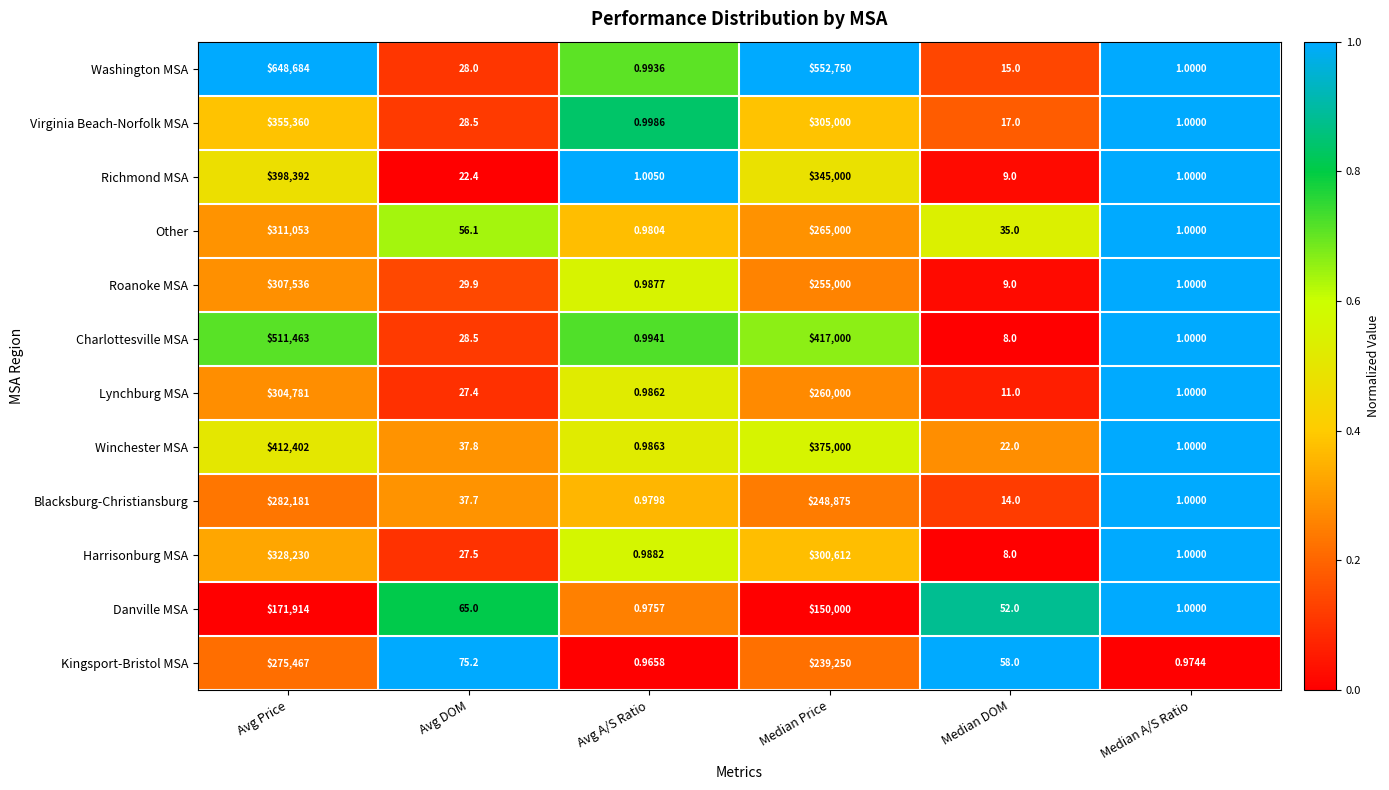

At which label does Richmond MSA reach its peak?

Avg Price